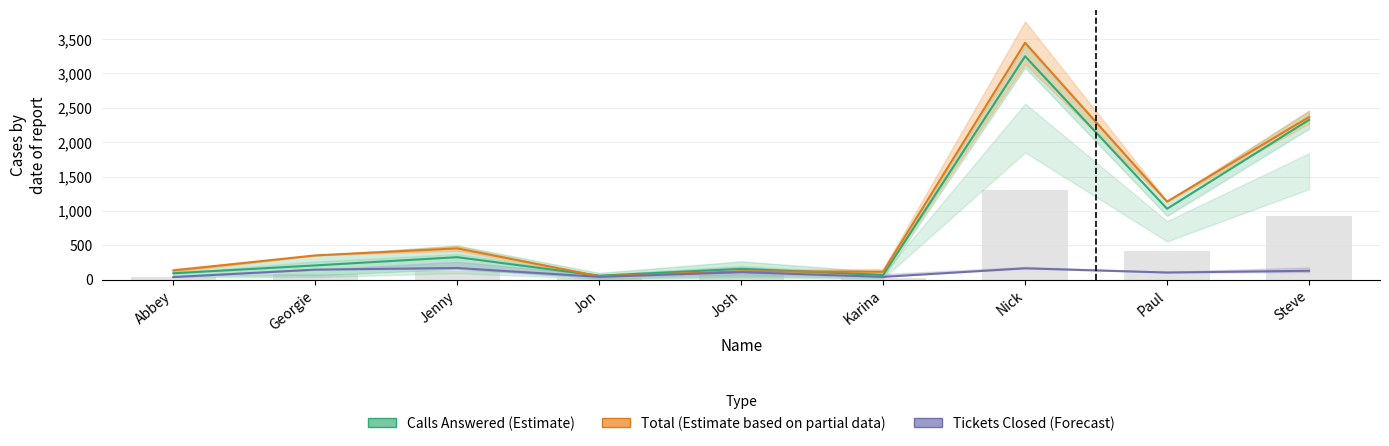

What is the average value of the Calls Answered (Estimate) series?

835